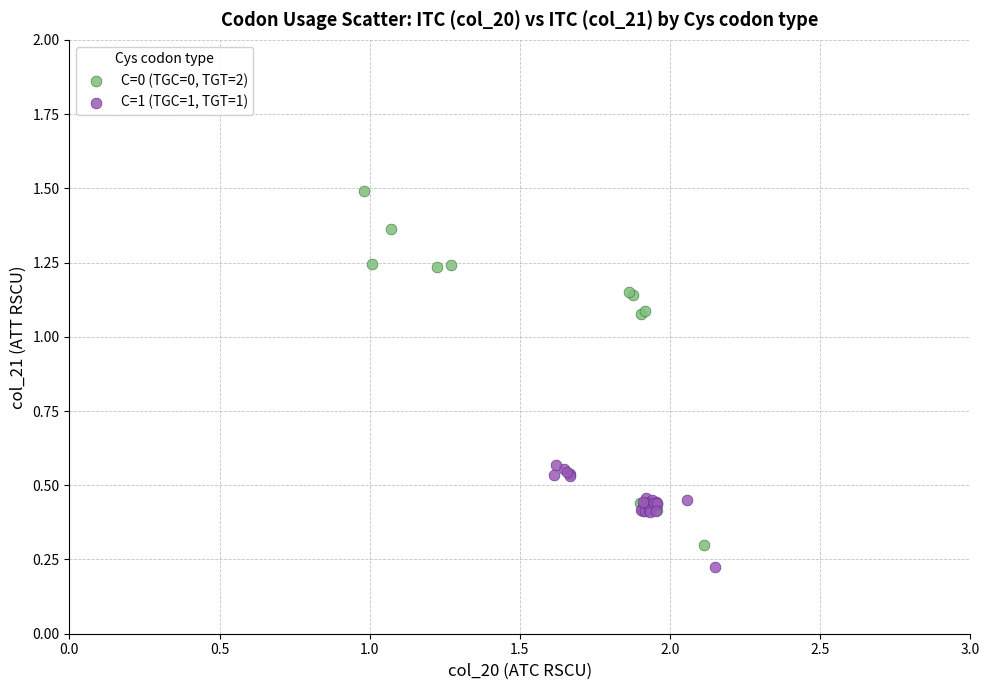

What are all the series names shown in the legend?

C=0 (TGC=0, TGT=2), C=1 (TGC=1, TGT=1)